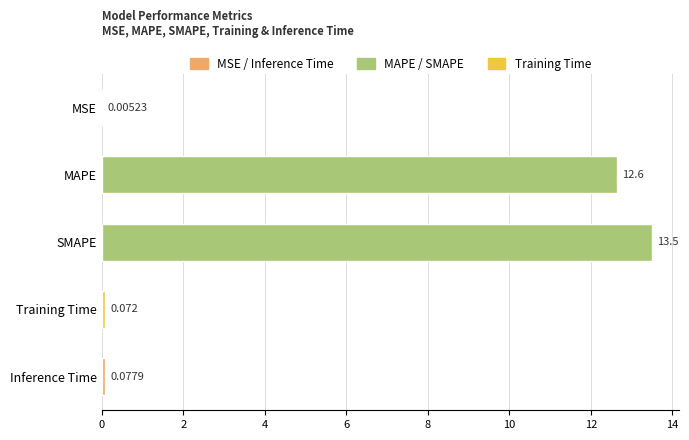

Does the chart contain stacked bars?

No